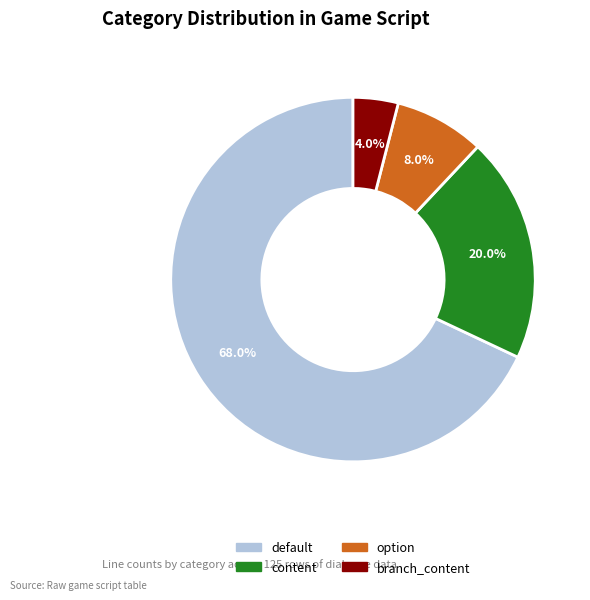

Rank the categories by value from lowest to highest.

branch_content, option, content, default